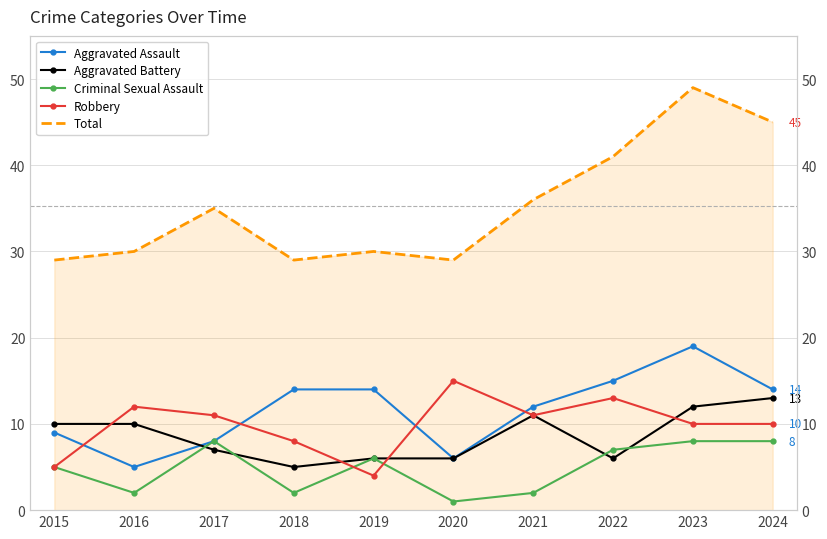

Reading left to right, list all the values displayed in this chart.

Aggravated Assault: 2015=9	2016=5	2017=8	2018=14	2019=14	2020=6	2021=12	2022=15	2023=19	2024=14
Aggravated Battery: 2015=10	2016=10	2017=7	2018=5	2019=6	2020=6	2021=11	2022=6	2023=12	2024=13
Criminal Sexual Assault: 2015=5	2016=2	2017=8	2018=2	2019=6	2020=1	2021=2	2022=7	2023=8	2024=8
Robbery: 2015=5	2016=12	2017=11	2018=8	2019=4	2020=15	2021=11	2022=13	2023=10	2024=10
Total: 2015=29	2016=30	2017=35	2018=29	2019=30	2020=29	2021=36	2022=41	2023=49	2024=45